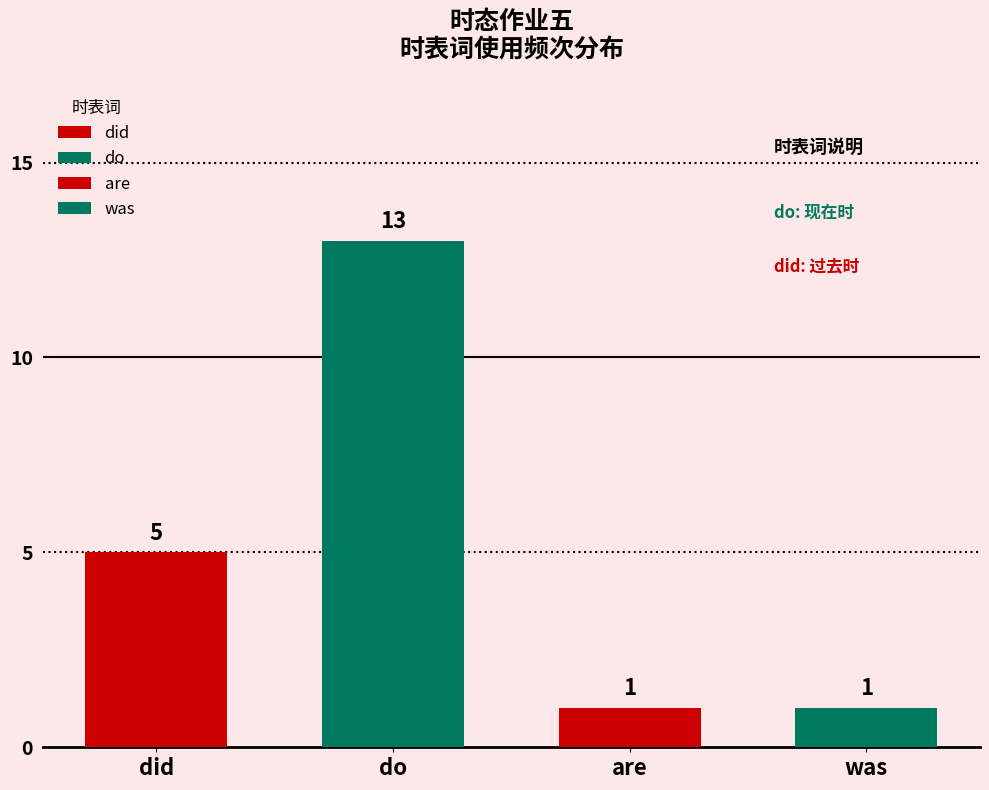

What is the difference between the values at counts and 3?

4